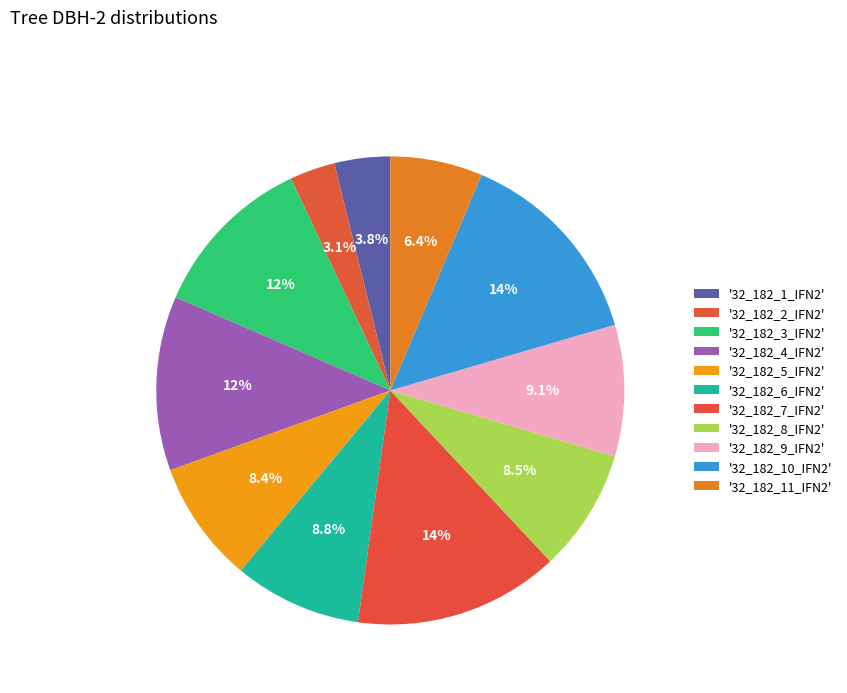

How many slices are in this pie chart?

11